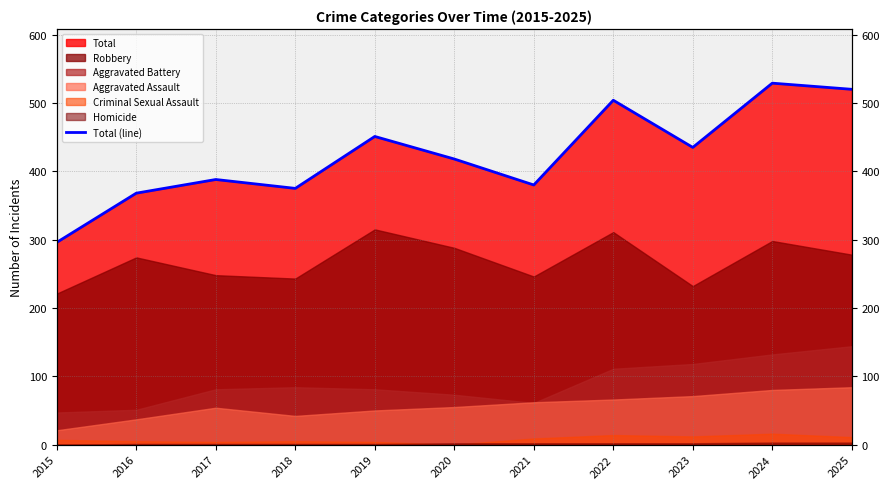

List the labels in order of value, largest first.

2024, 2025, 2022, 2019, 2023, 2020, 2017, 2021, 2018, 2016, 2015